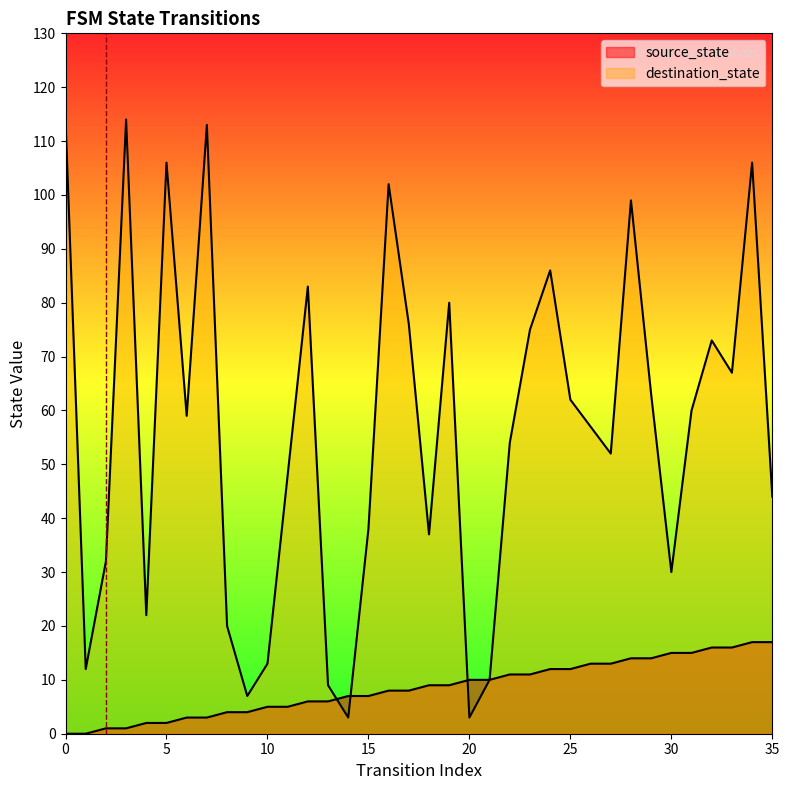

At how many categories does at least one series exceed 3?

36